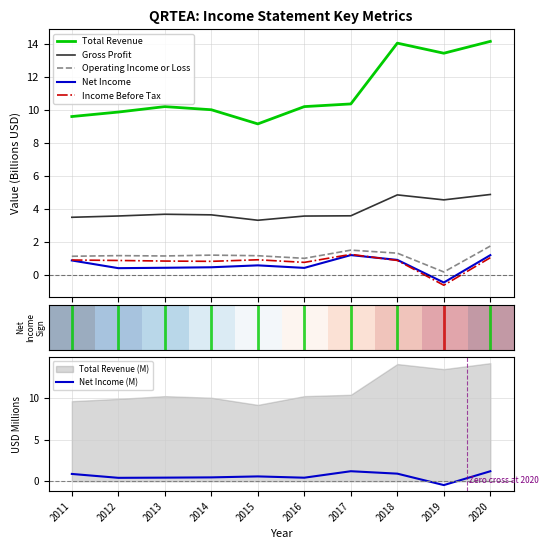

Which series has the largest range (max minus min)?

Total Revenue